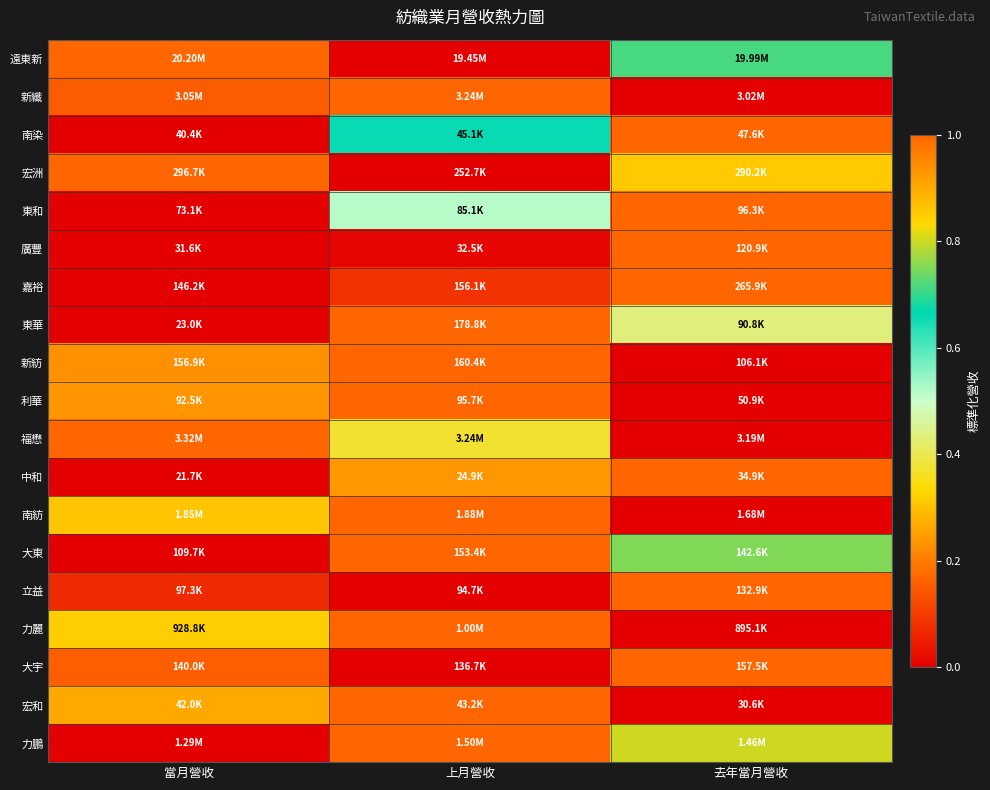

How many categories are shown in the chart?

3